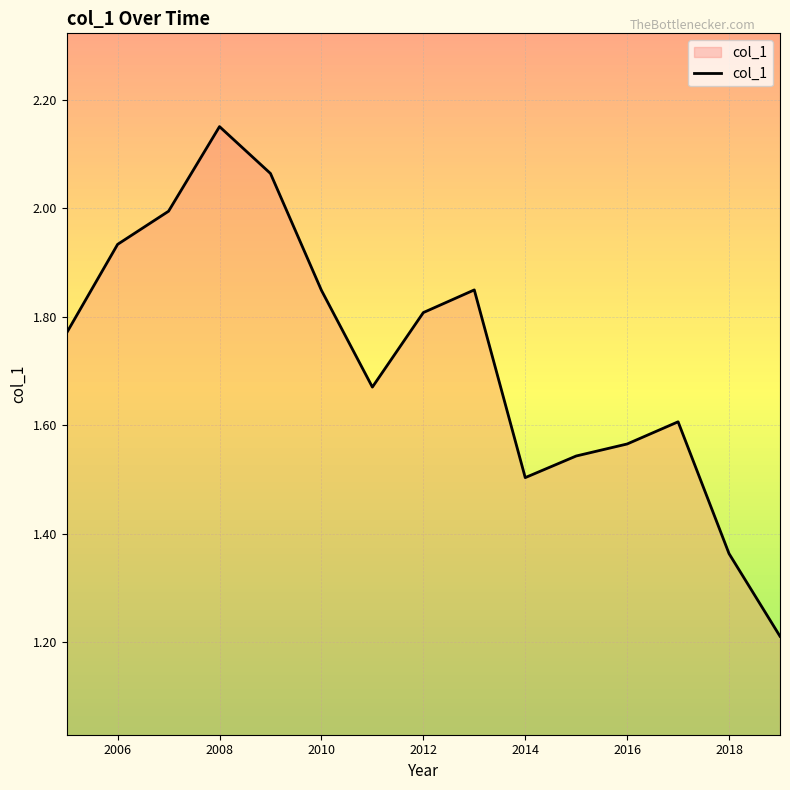

How many distinct data groups are displayed?

1